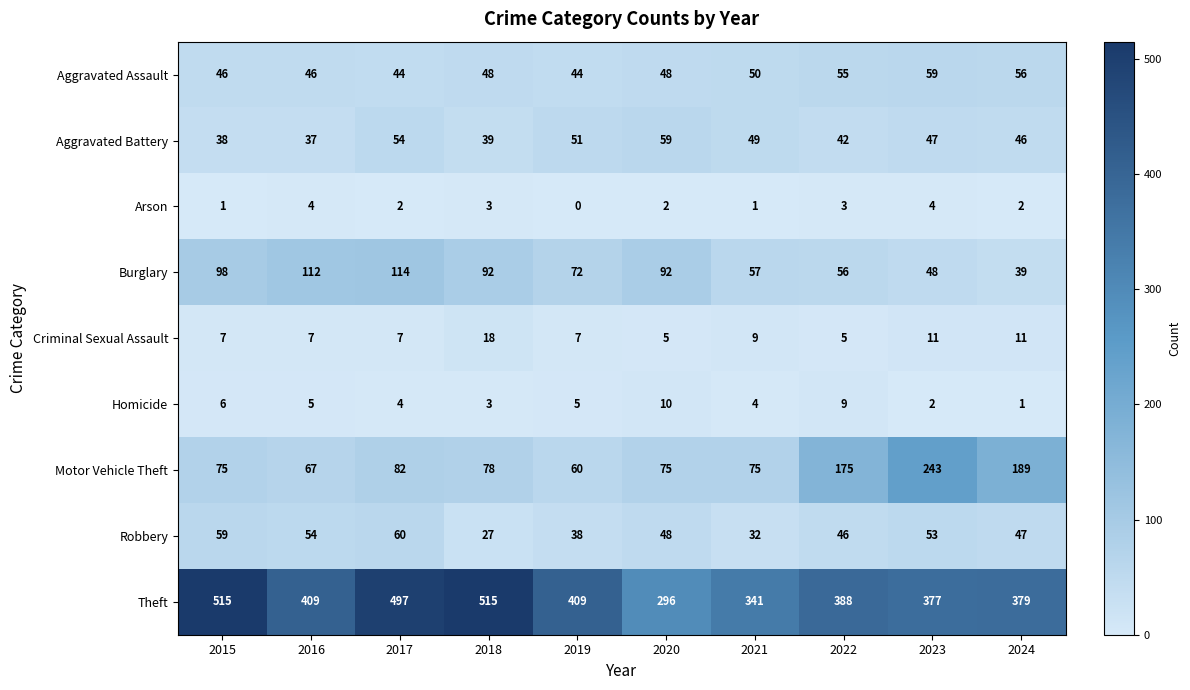

Read the Arson value at 2022.

3